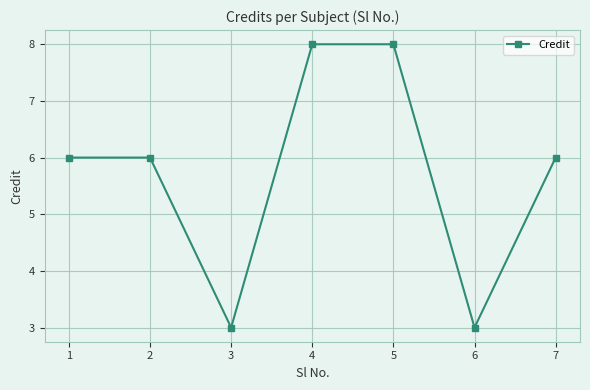

True or false: the data shows 4 at 1.

False